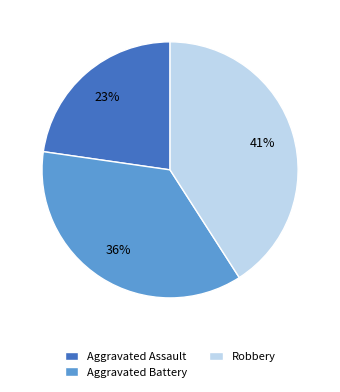

To the nearest percent, what percentage of the pie is Aggravated Battery?

36%